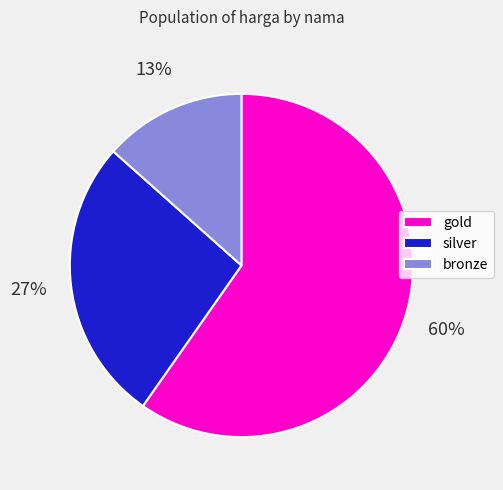

To the nearest percent, what portion does gold represent?

60%